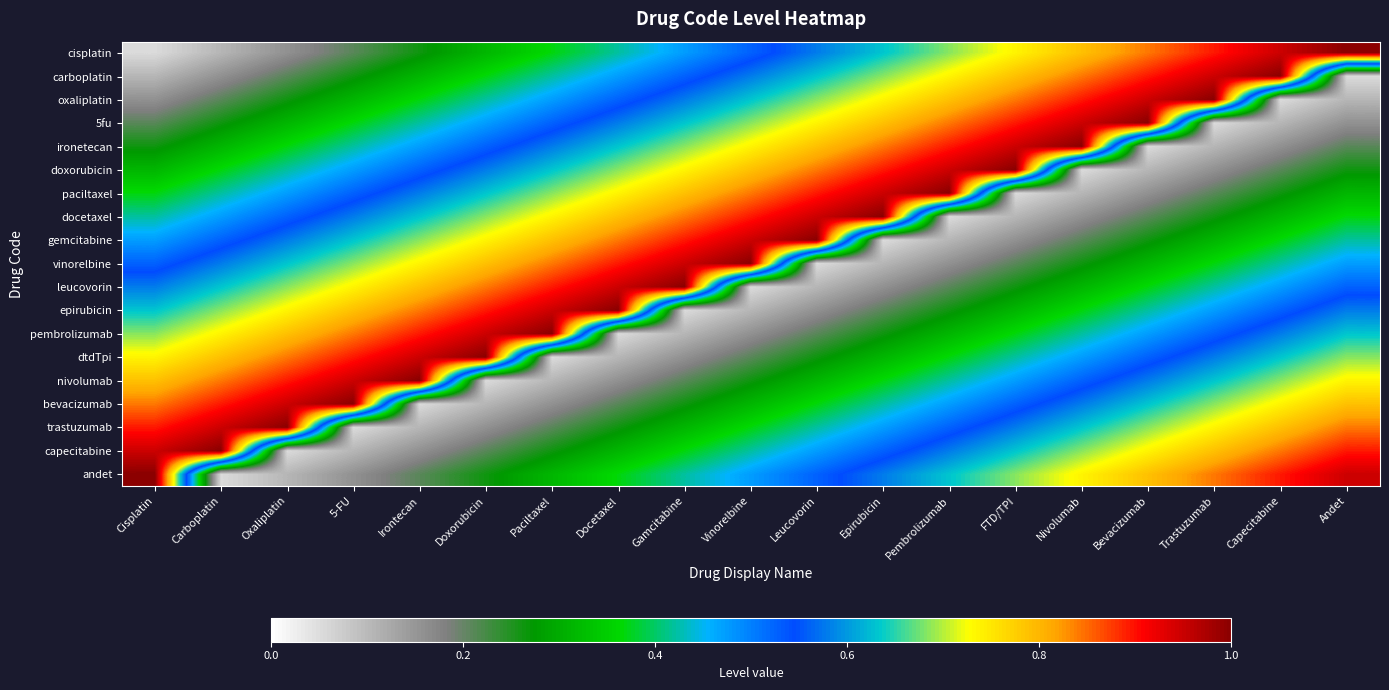

What is the spread (max minus min) of values at Vinorelbine?

0.9